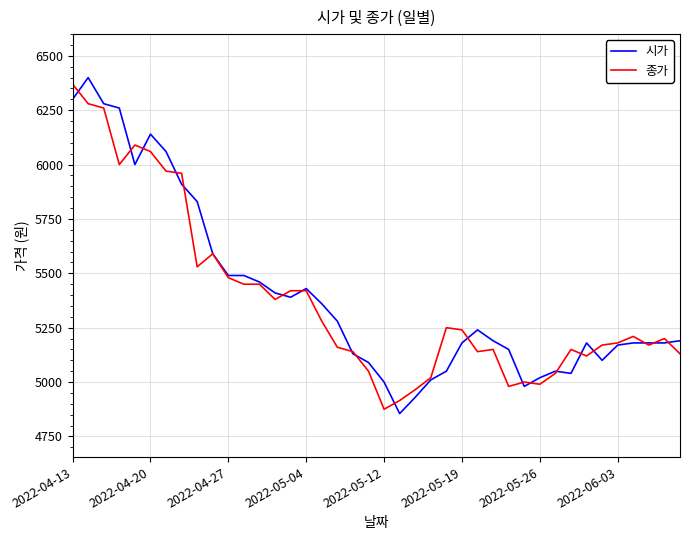

What is the maximum value for 종가?

6370